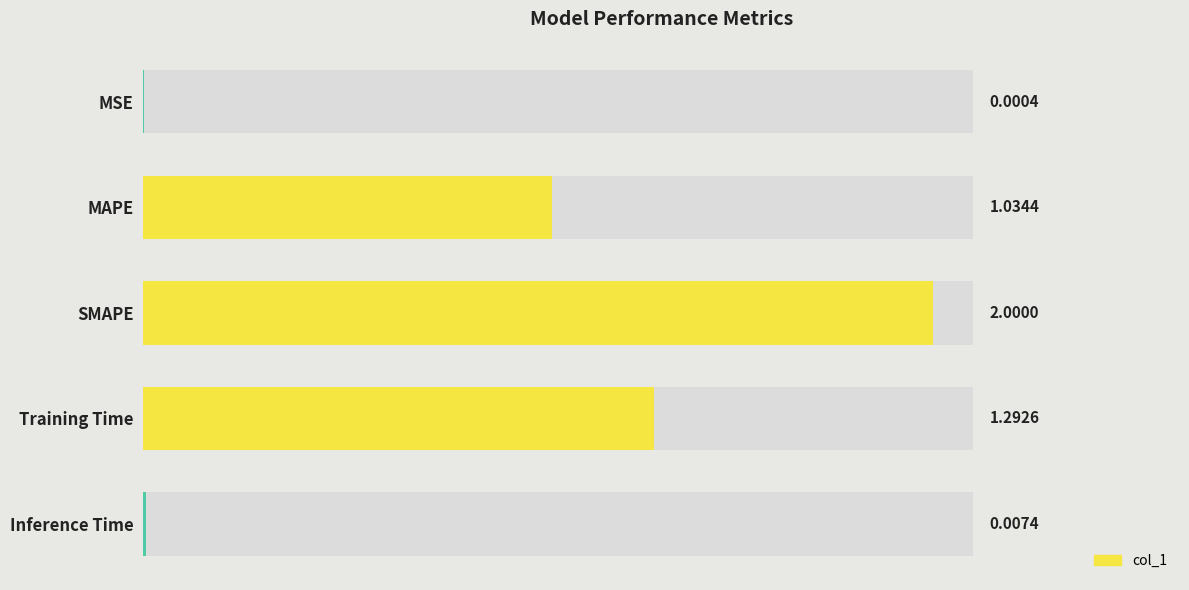

What is the average value?

0.9